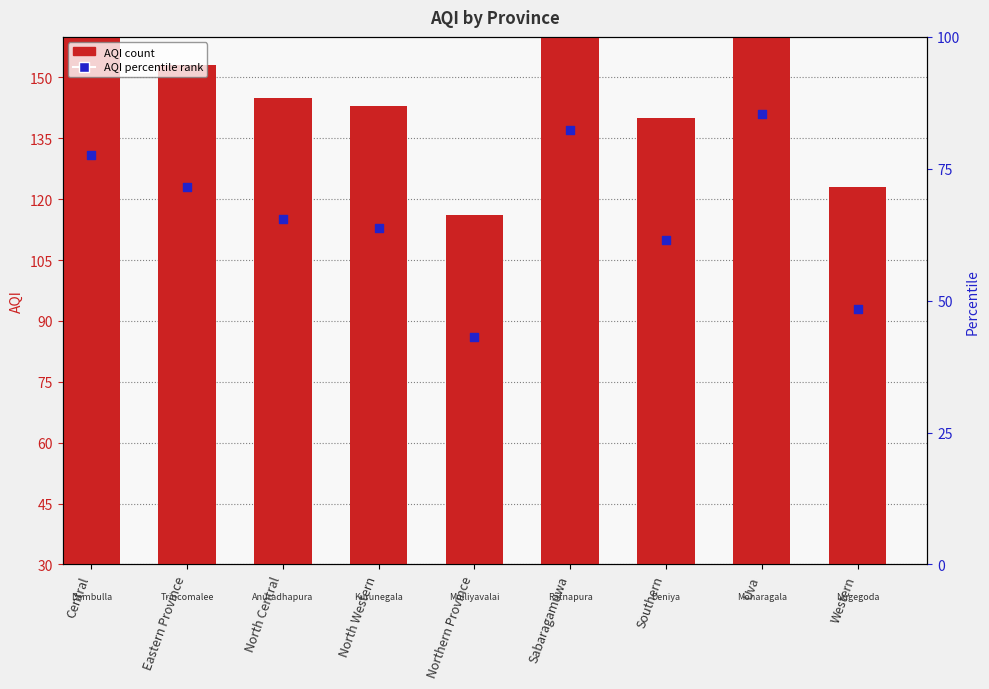

What is the total value across all series at Southern?

220